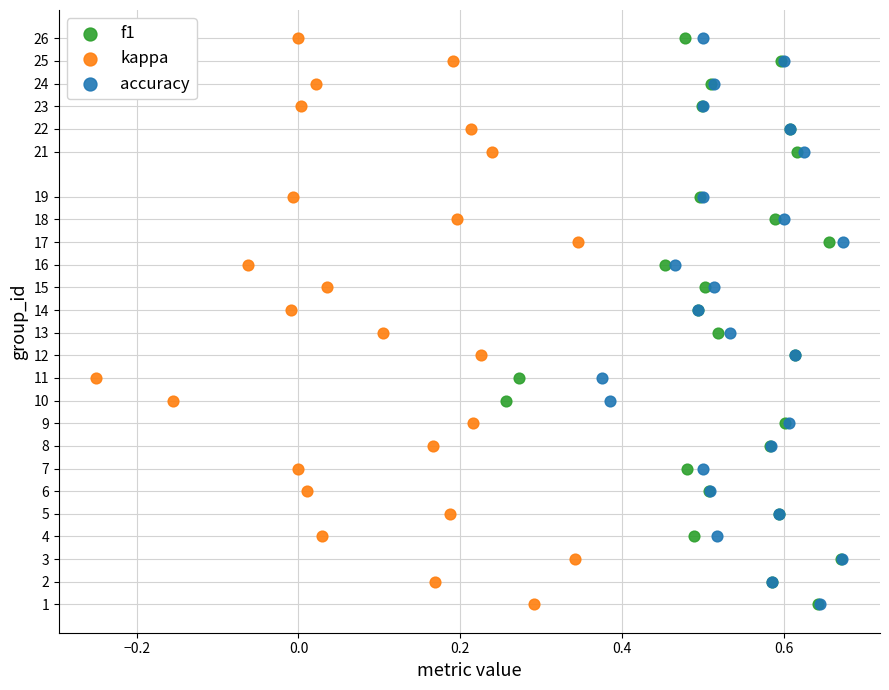

What are all the series names shown in the legend?

f1, kappa, accuracy